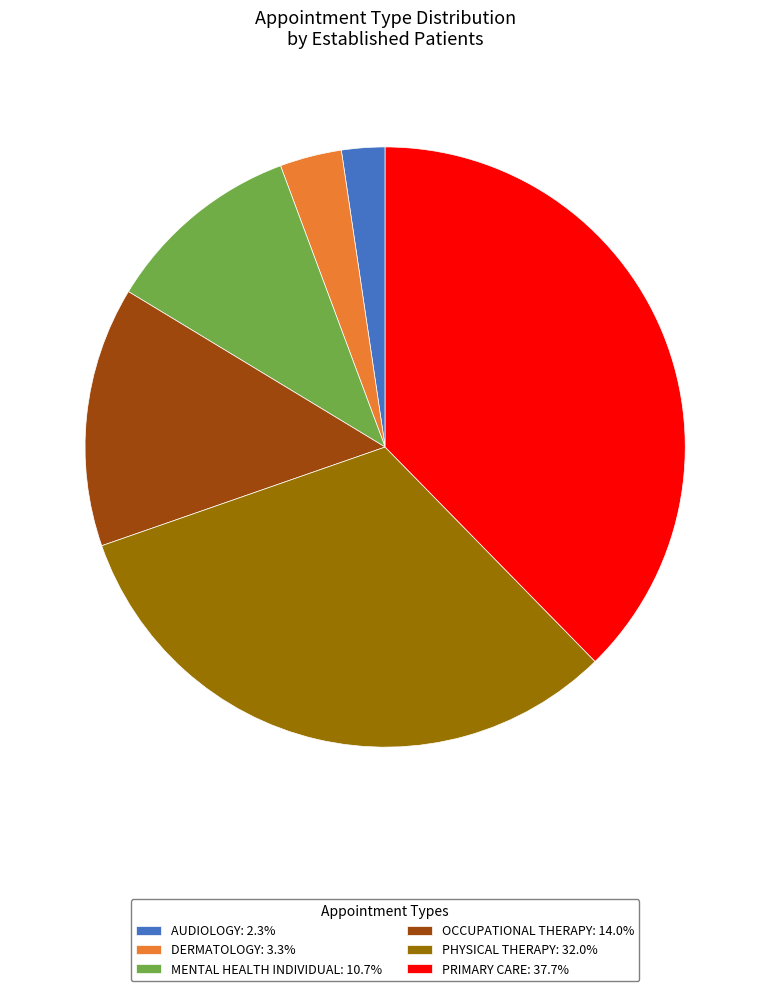

Combined, do DERMATOLOGY: 3.3% and PHYSICAL THERAPY: 32.0% account for over 50%?

No